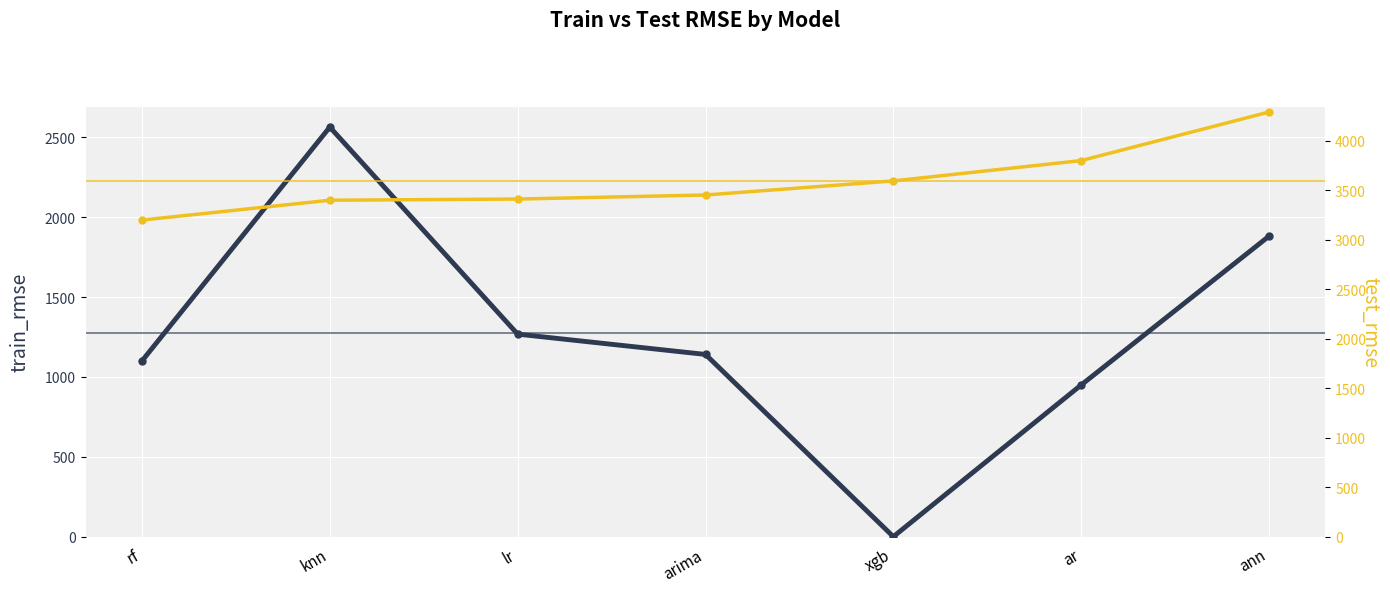

True or false: test_rmse has more than 0 interior local peaks.

False